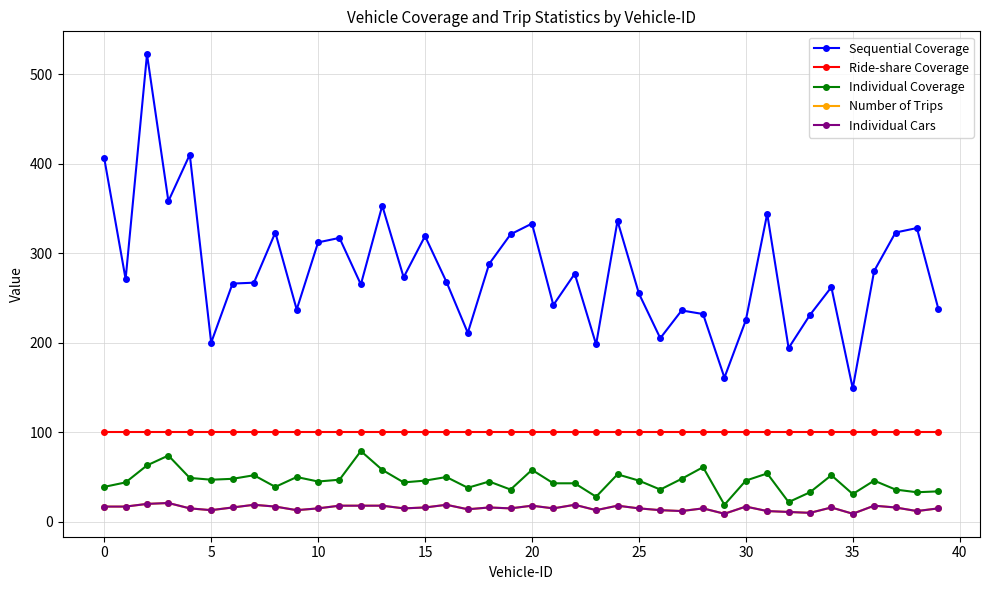

What is the sum of all Sequential Coverage values?

11236